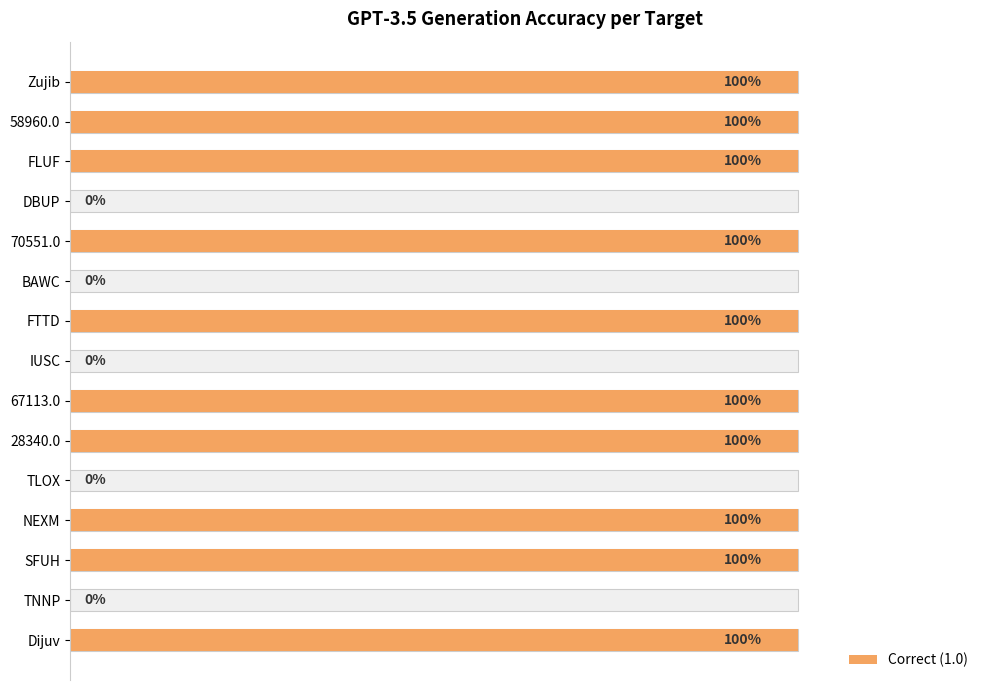

What is the sum of all values?

10